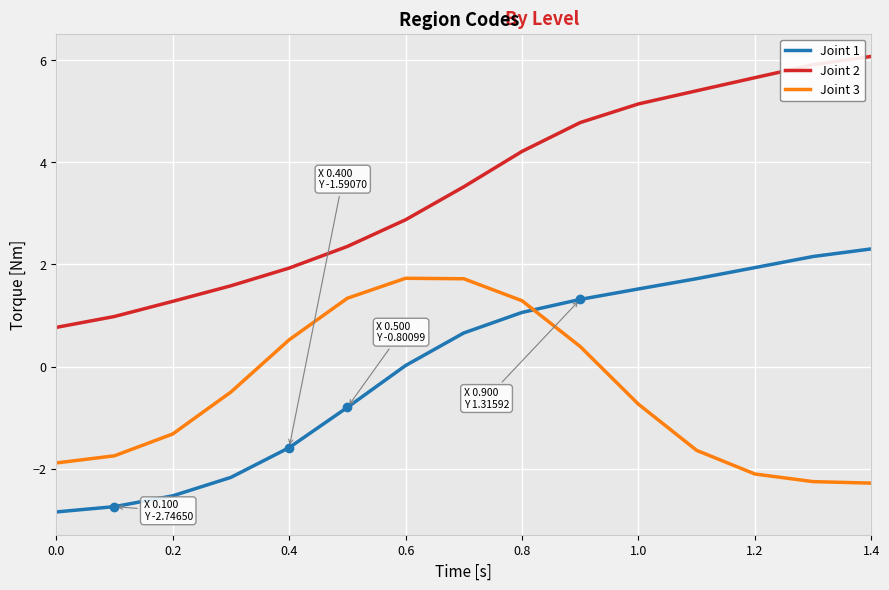

Which series has the largest total across all categories?

Joint 2